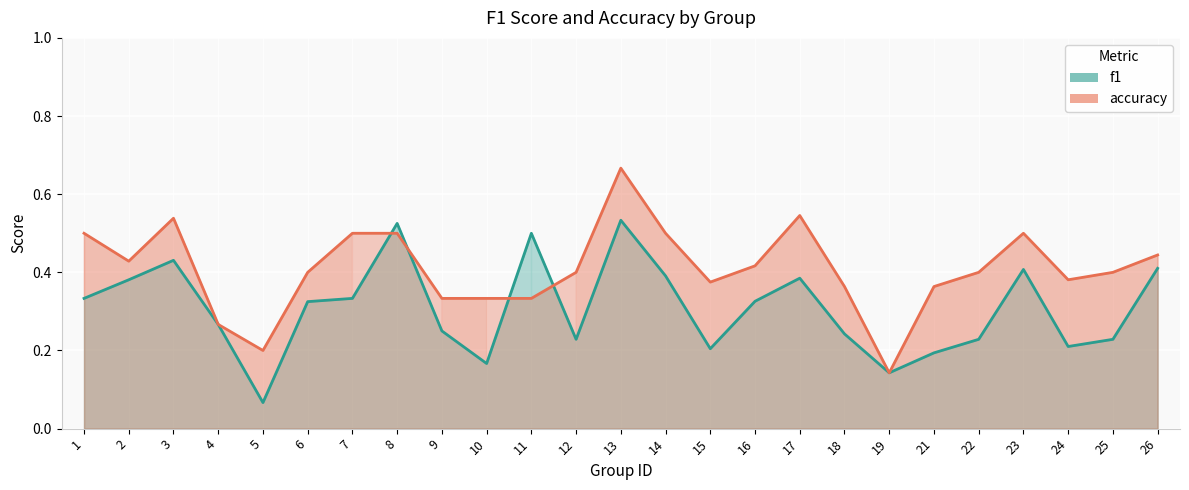

Reading left to right, what are all the values shown in this chart?

f1_line: 0.3	0.4	0.4	0.3	0.1	0.3	0.3	0.5	0.2	0.2	0.5	0.2	0.5	0.4	0.2	0.3	0.4	0.2	0.1	0.2	0.2	0.4	0.2	0.2	0.4
accuracy_line: 0.5	0.4	0.5	0.3	0.2	0.4	0.5	0.5	0.3	0.3	0.3	0.4	0.7	0.5	0.4	0.4	0.5	0.4	0.1	0.4	0.4	0.5	0.4	0.4	0.4